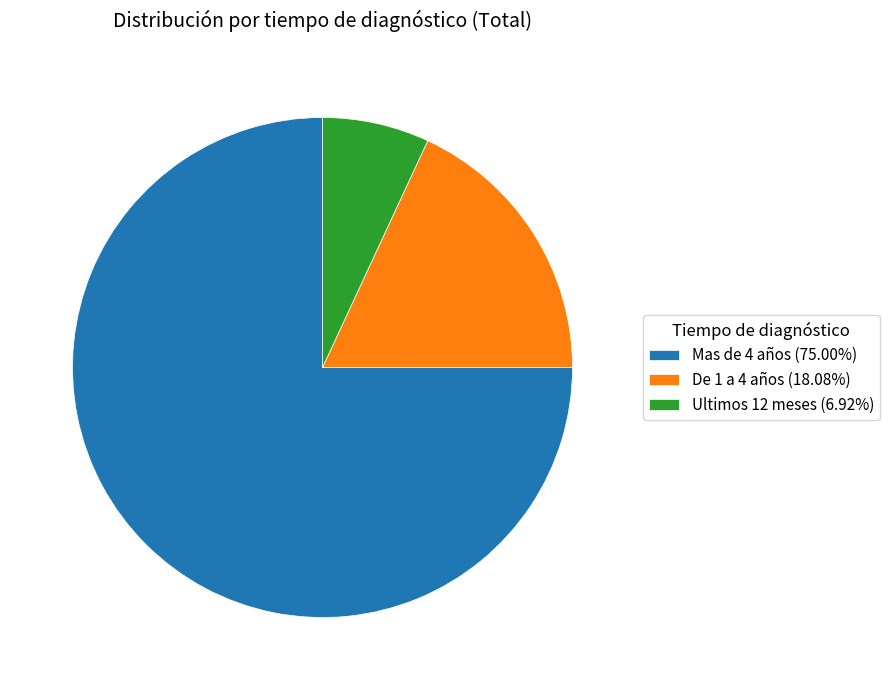

Which slice is the largest?

Mas de 4 años